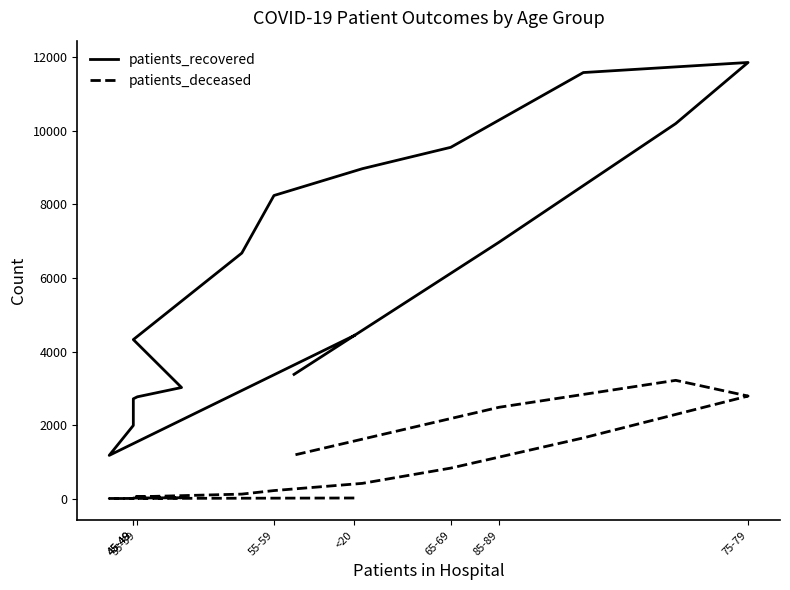

What is the sum of the patients_recovered values at 55-59 and 45-49?

10231